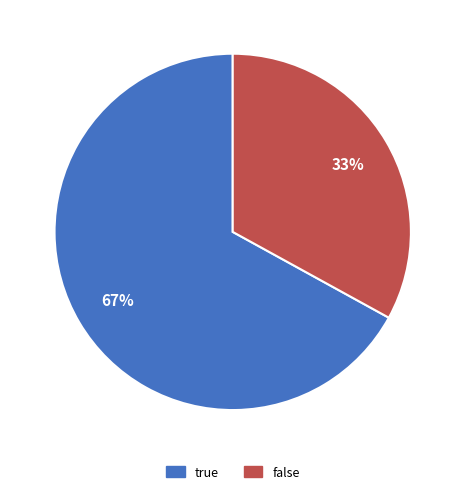

To the nearest percent, what is the difference between the largest and smallest slice percentages?

34%